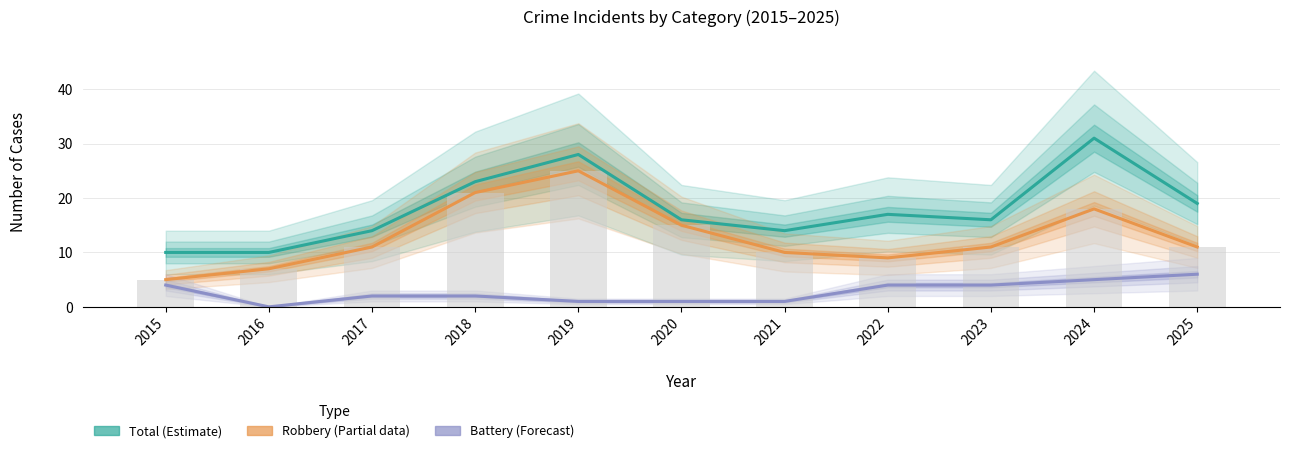

List the series in order of their peak value, highest first.

Total (Estimate), Robbery (Partial), Aggravated Battery (Forecast)